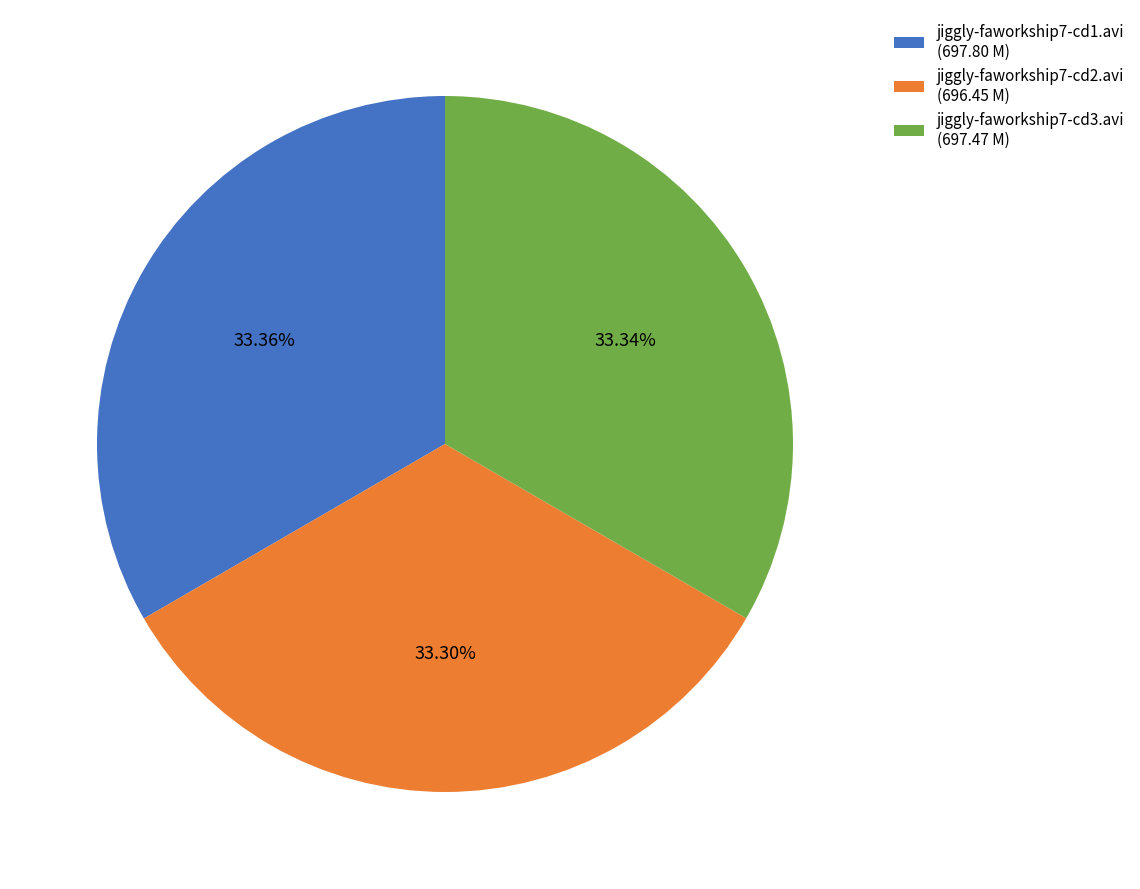

Does jiggly-faworkship7-cd2.avi represent more than half of the total?

No